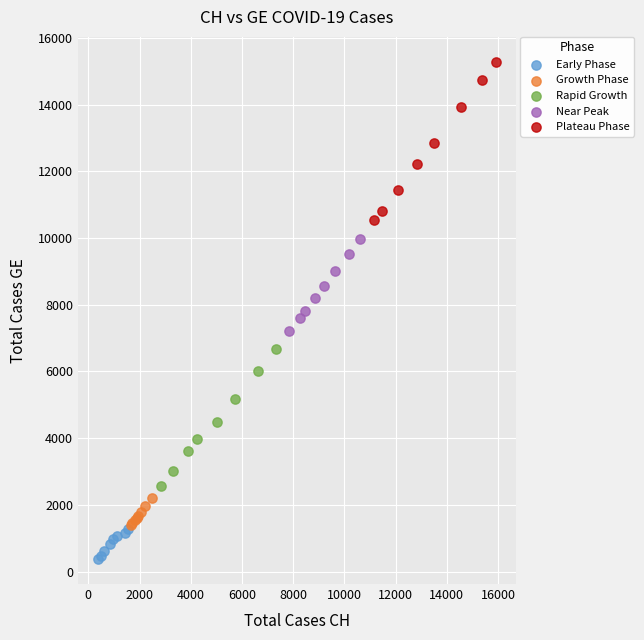

Which series has the largest Y range (max minus min)?

Plateau Phase